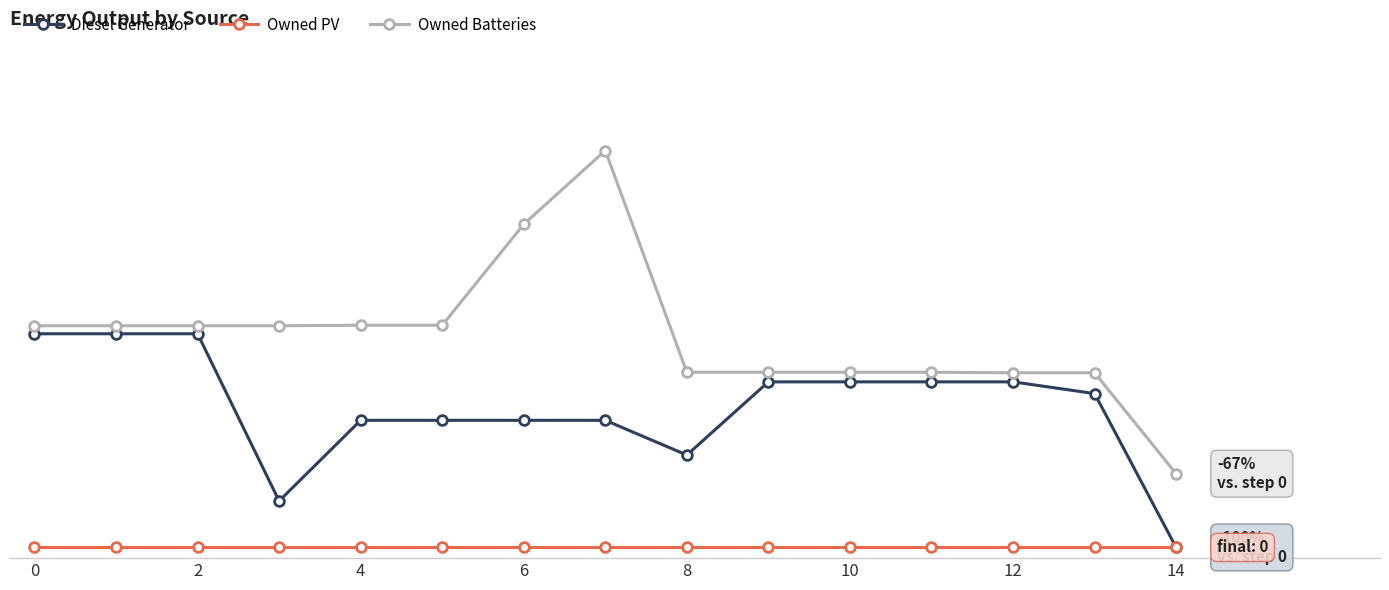

Which series has the largest total across all categories?

Owned Batteries